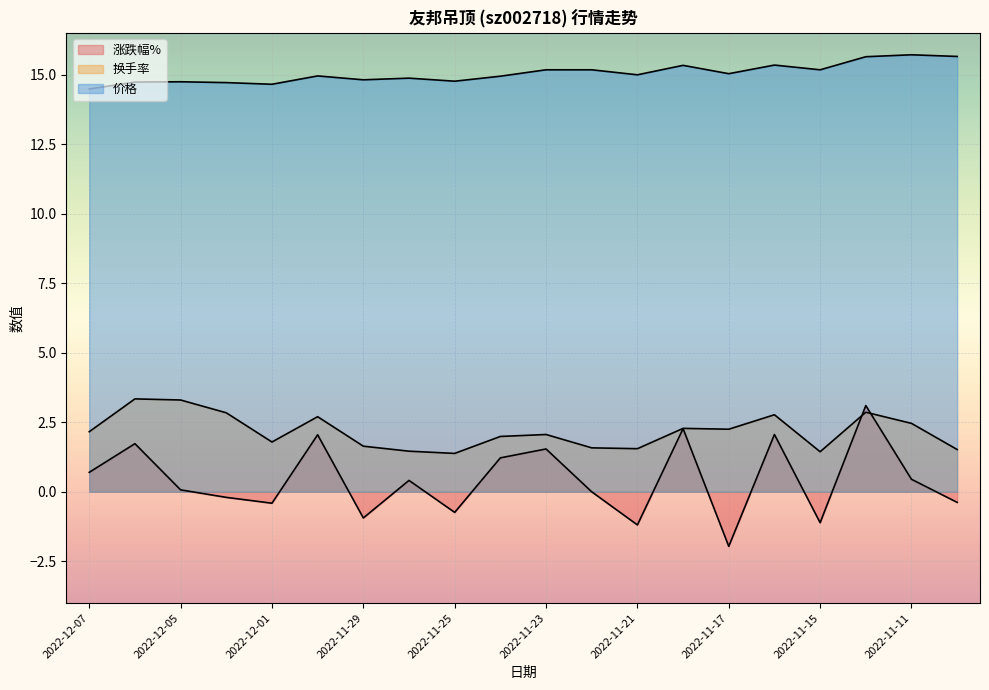

True or false: 换手率 has more than 2 interior local peaks.

True